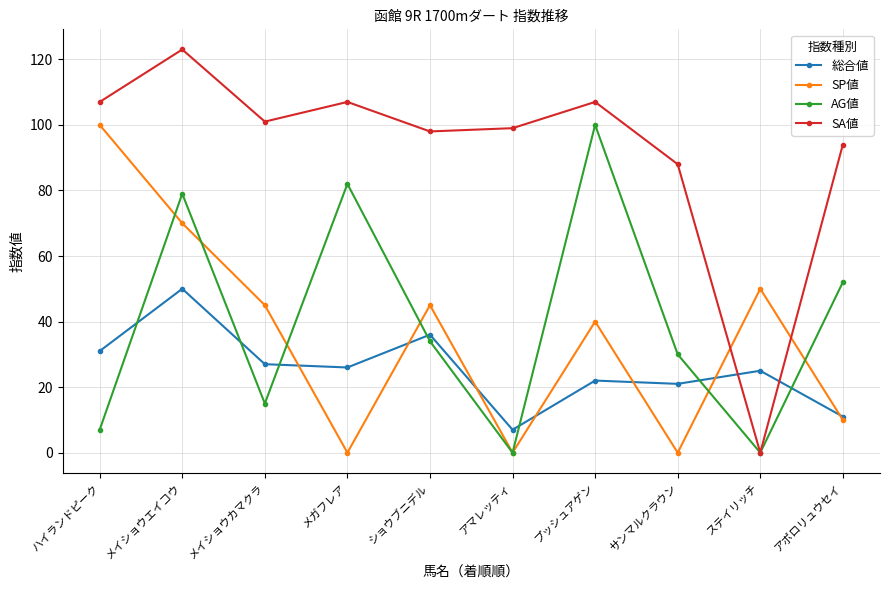

Is this an area chart (filled region under the line)?

No